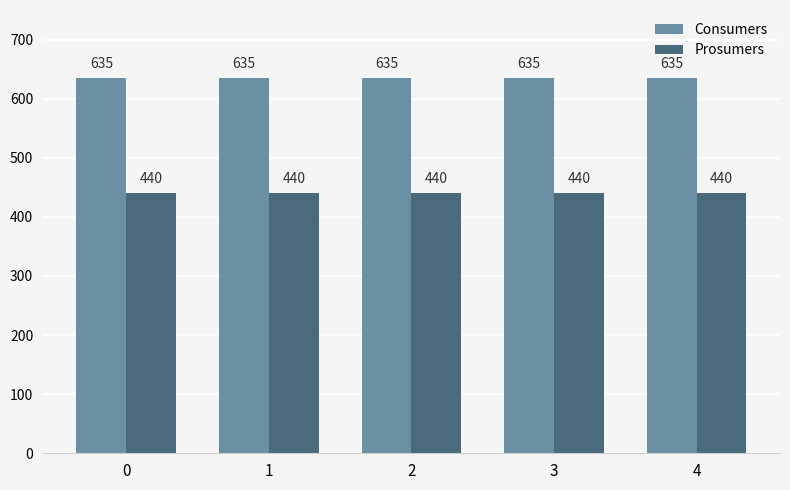

Reading left to right, what are all the values shown in this chart?

Consumers: 0=635	1=635	2=635	3=635	4=635
Prosumers: 0=440	1=440	2=440	3=440	4=440